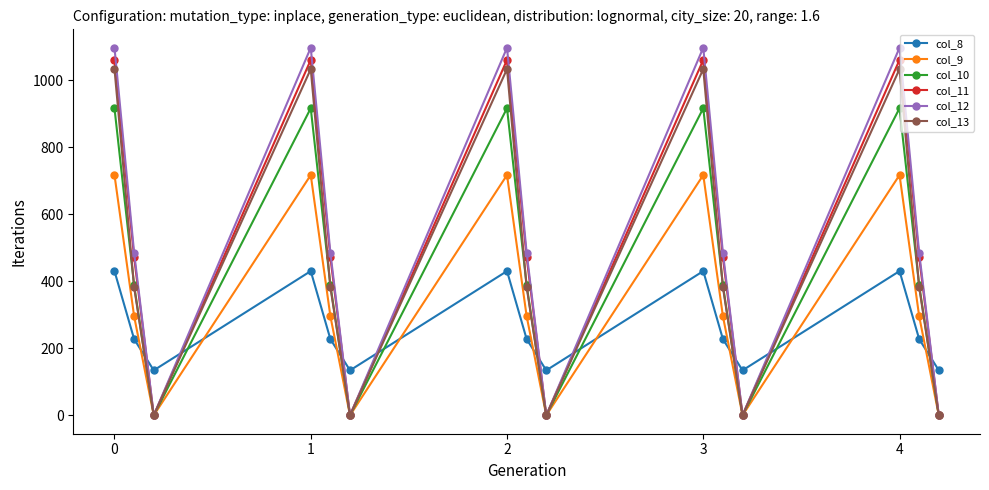

What is the maximum value for col_9?

716.9